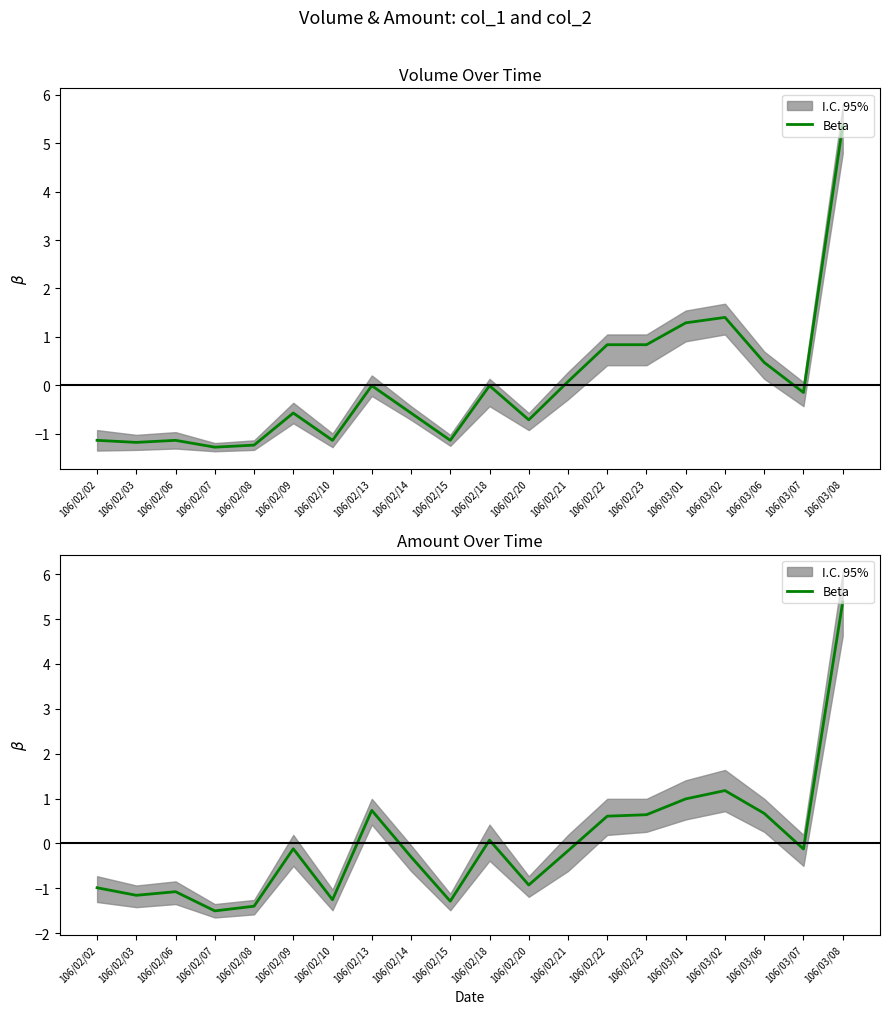

Rank the categories by value from highest to lowest.

106/03/08, 106/03/02, 106/03/01, 106/02/13, 106/03/06, 106/02/23, 106/02/22, 106/02/18, 106/02/09, 106/03/07, 106/02/21, 106/02/14, 106/02/20, 106/02/02, 106/02/06, 106/02/03, 106/02/10, 106/02/15, 106/02/08, 106/02/07